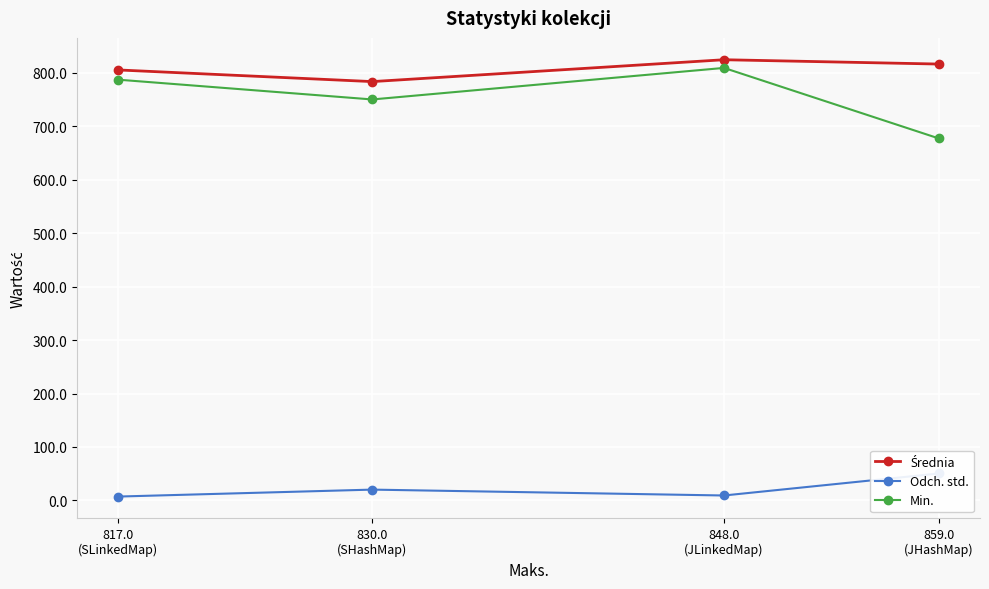

At which category does the chart reach its minimum across all series?

817.0
(SLinkedMap)